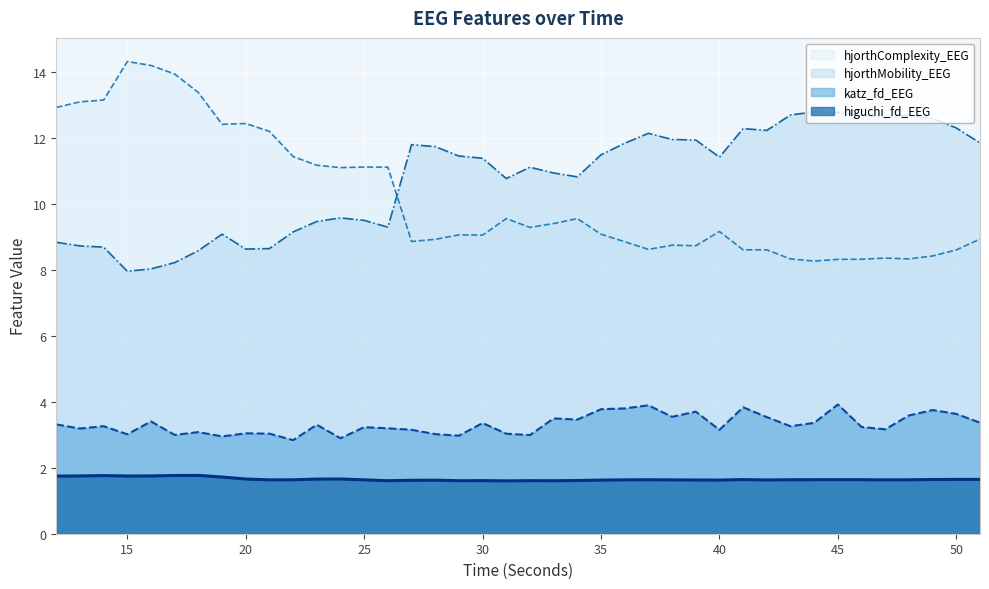

List the series in order of their peak value, highest first.

hjorthComplexity_EEG, hjorthMobility_EEG, katz_fd_EEG, higuchi_fd_EEG